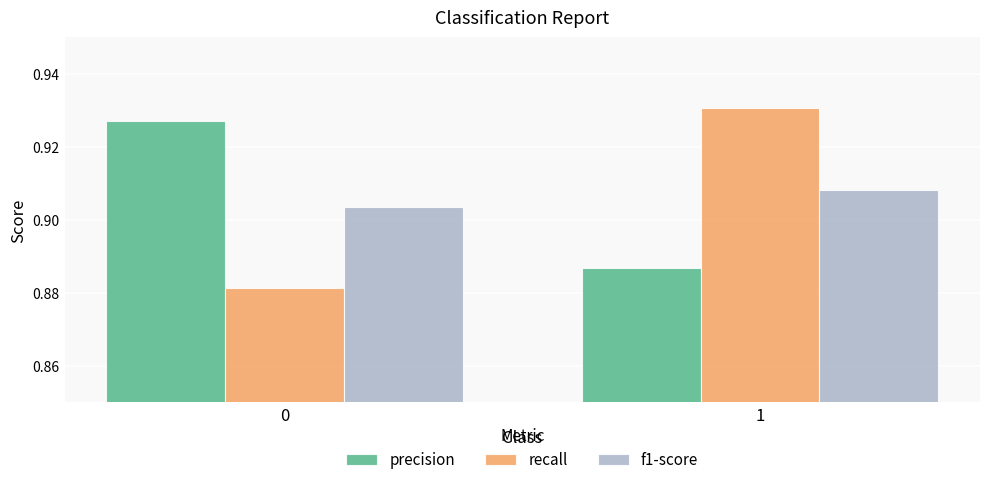

What is the sum of the precision values at 1 and 0?

1.8